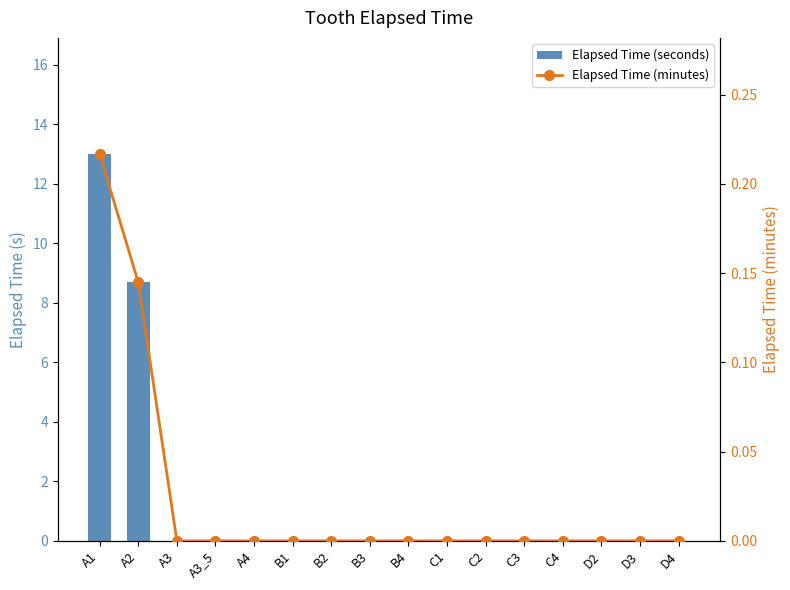

True or false: Elapsed Time (seconds) has a value of 13.0 at A1.

True